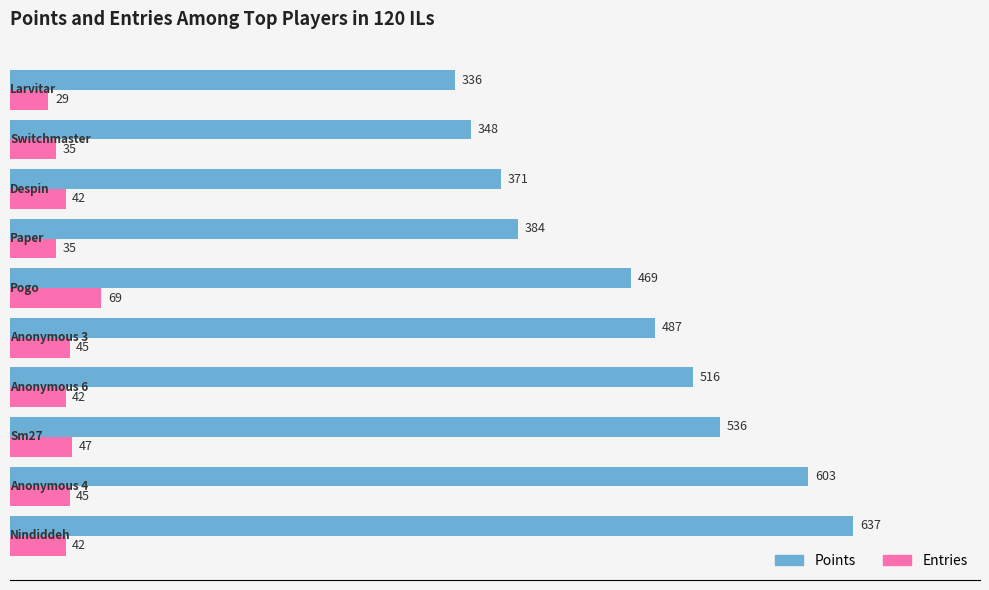

Rank the series by their average value, from lowest to highest.

Entries, Points